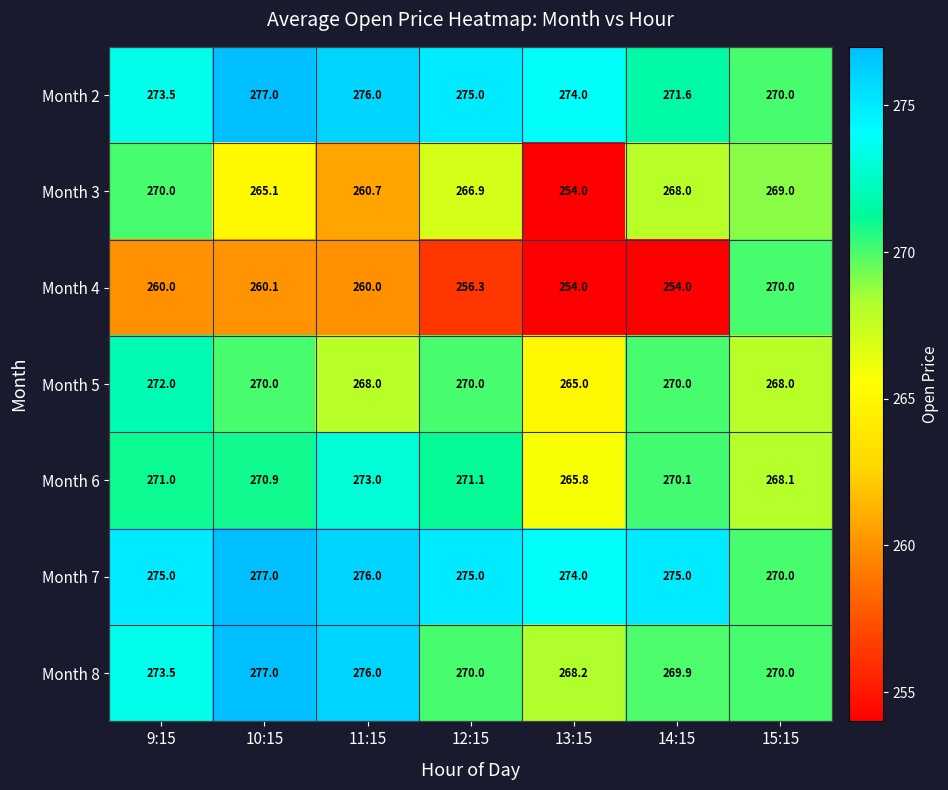

The value of Month 4 at 14:15 is 455.6. True or false?

False